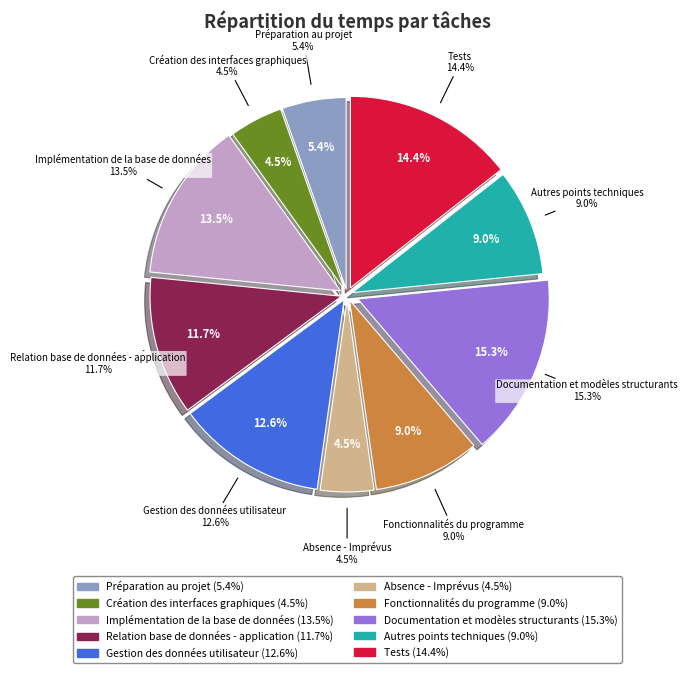

To the nearest percent, what is the combined percentage of Création des interfaces graphiques and Fonctionnalités du programme?

14%